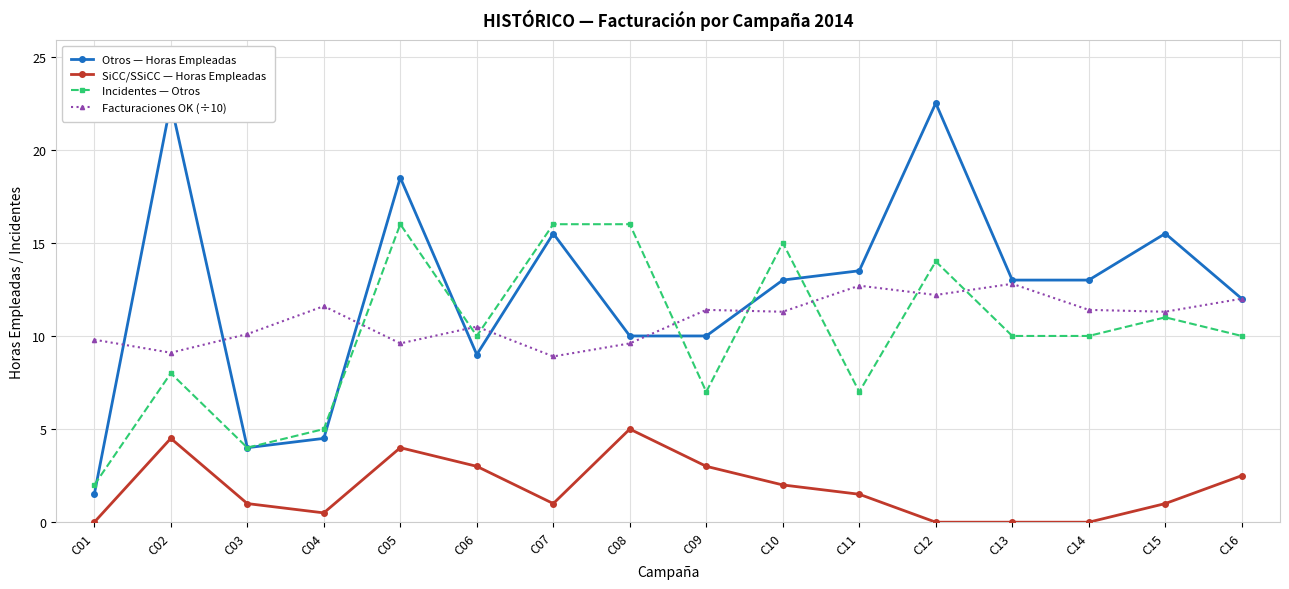

Between C16 and C11, which is larger?

C11